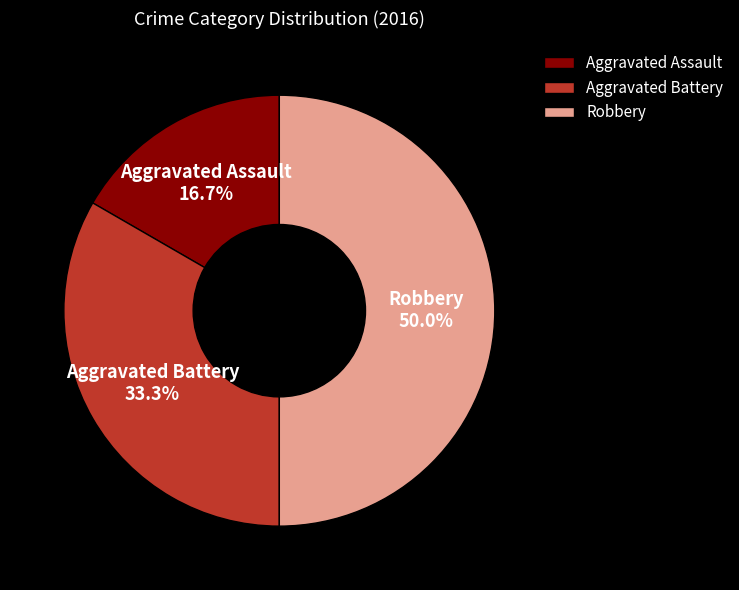

How many segments does this pie chart have?

3